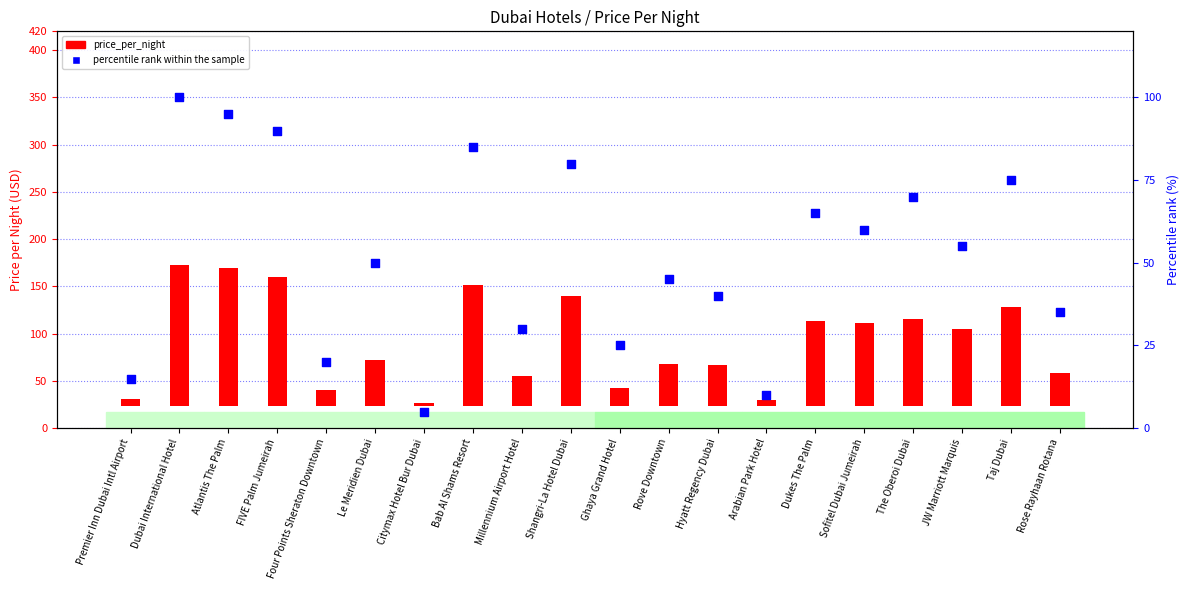

Is the value of percentile rank within the sample at Dubai International Hotel greater than the value of price_per_night at Dubai International Hotel?

No